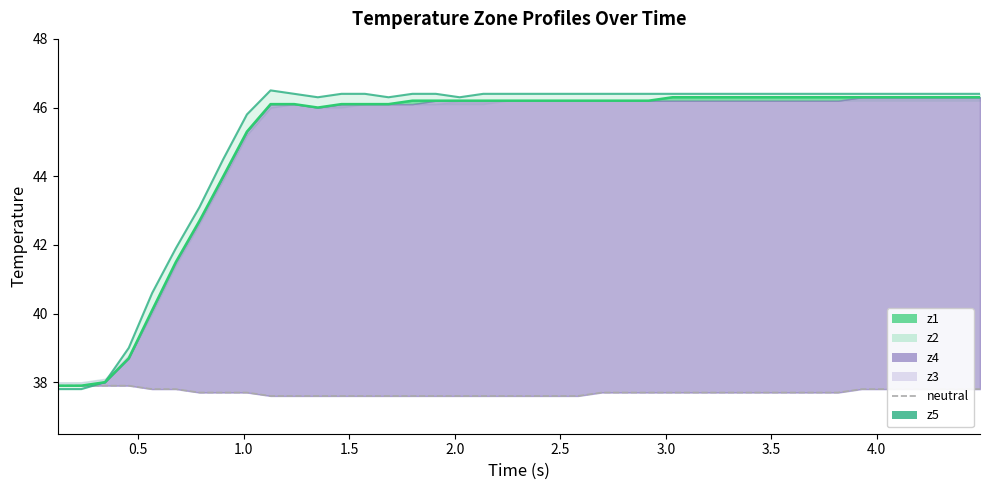

The neutral series shows 7.7 at 14. True or false?

False